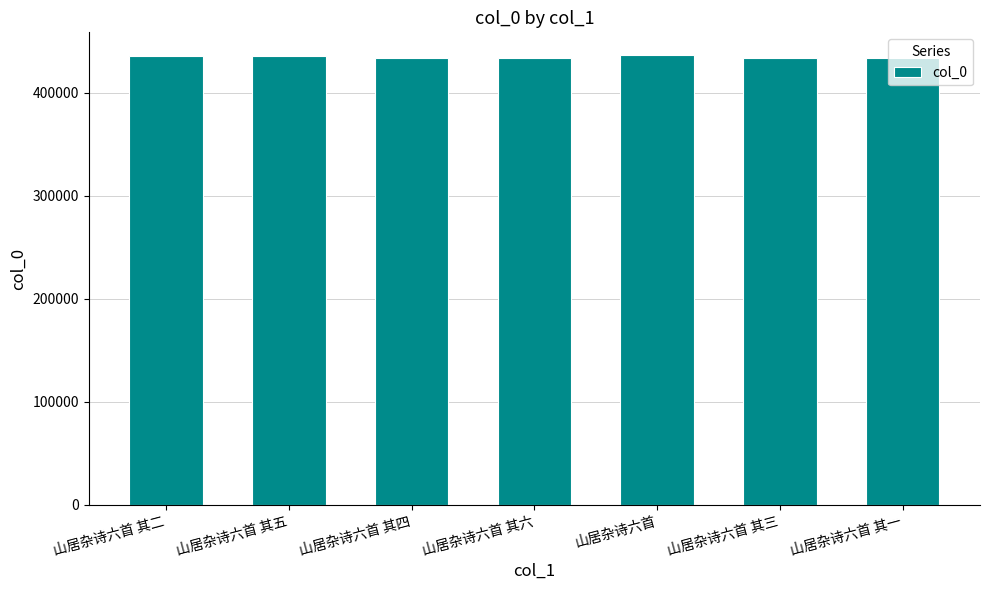

What is the average value?

434887